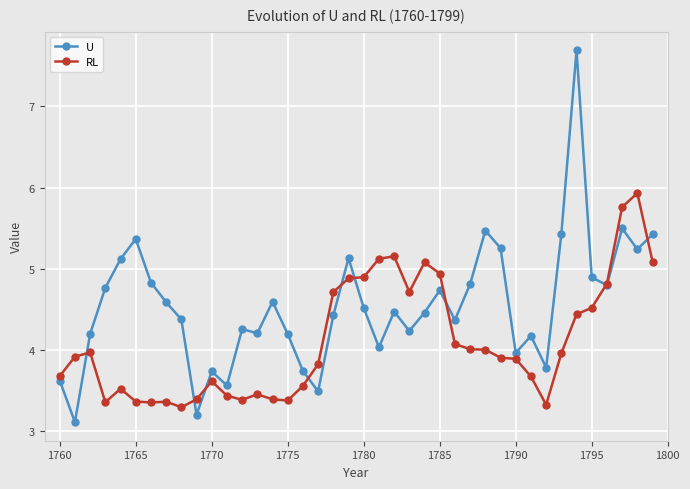

True or false: RL has more than 2 points higher than both neighbors.

True